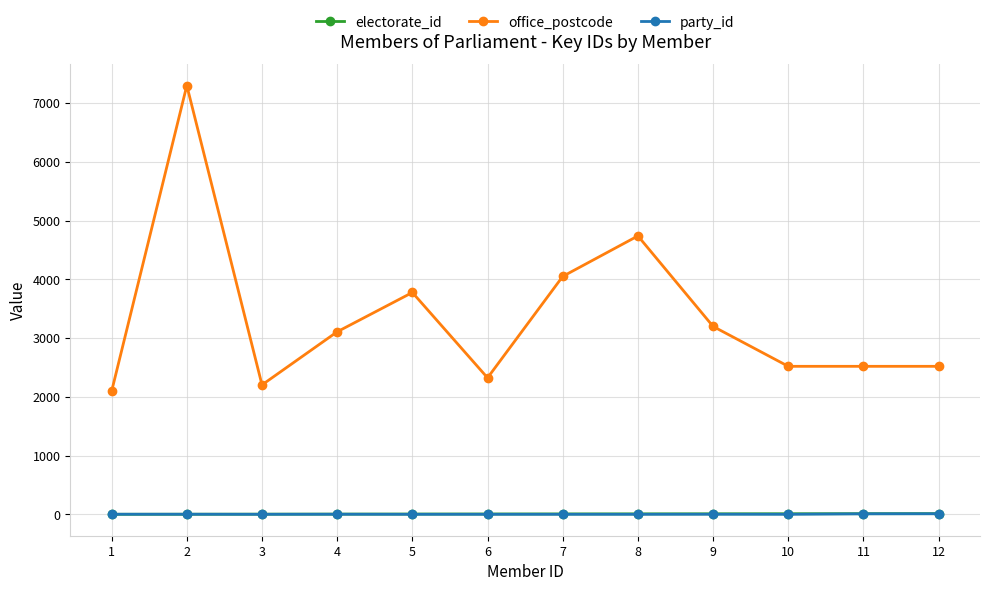

True or false: office_postcode and electorate_id intersect in this chart.

False